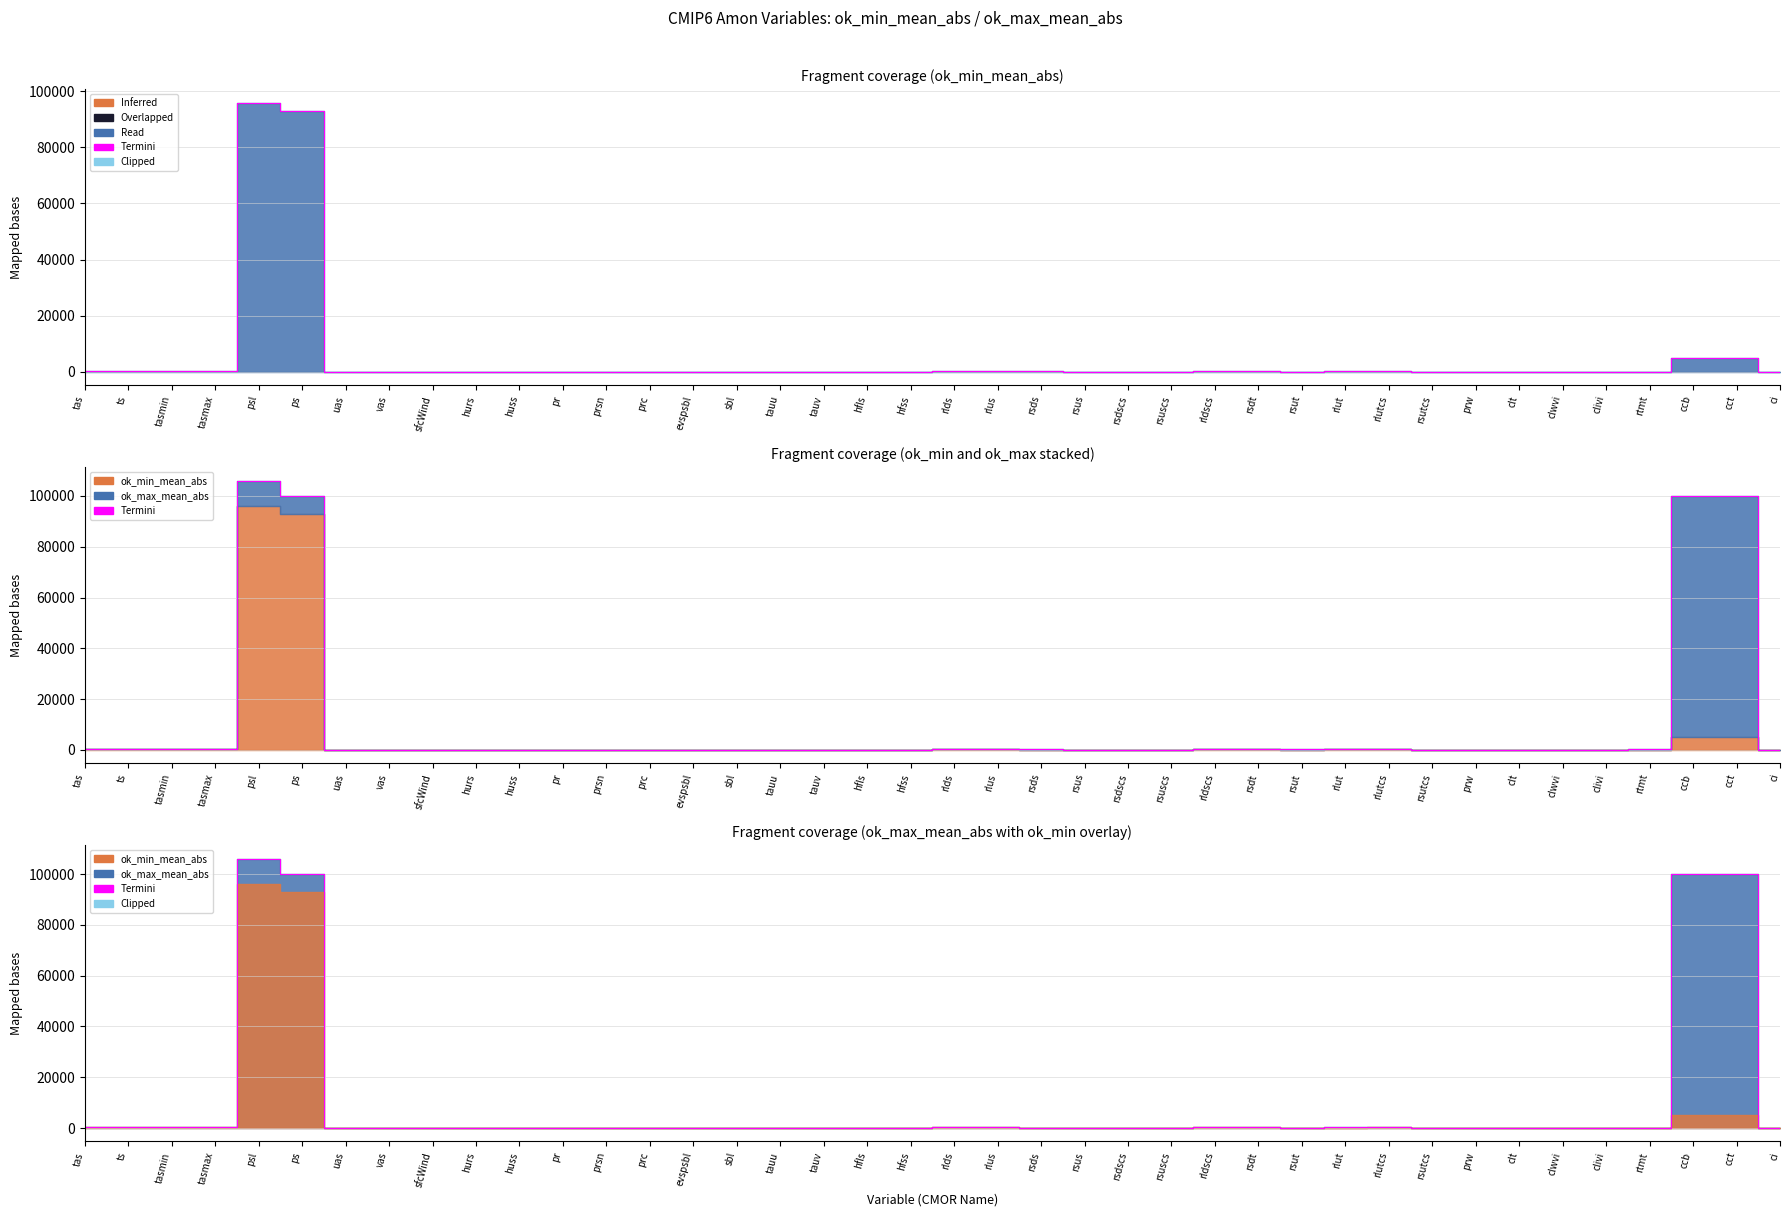

At which label does ok_min_mean_abs reach its peak?

psl